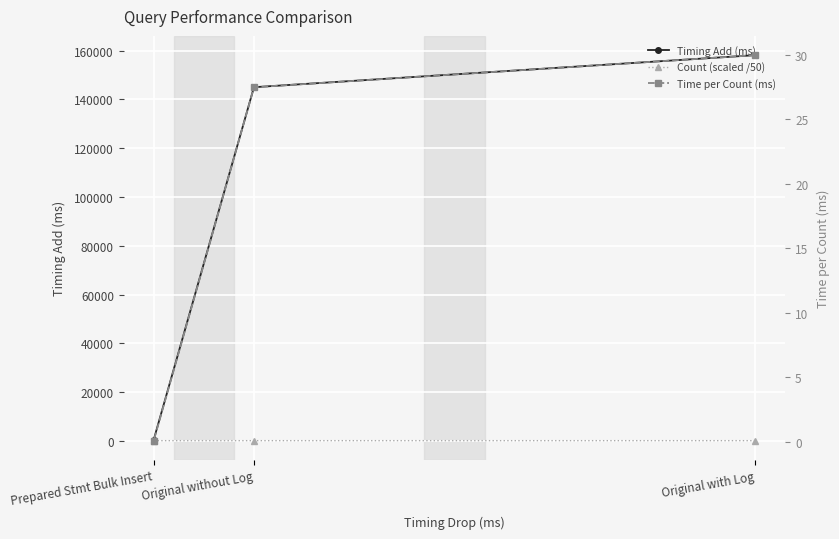

Which category has the highest value in the Time per Count (ms) series?

Original with Log